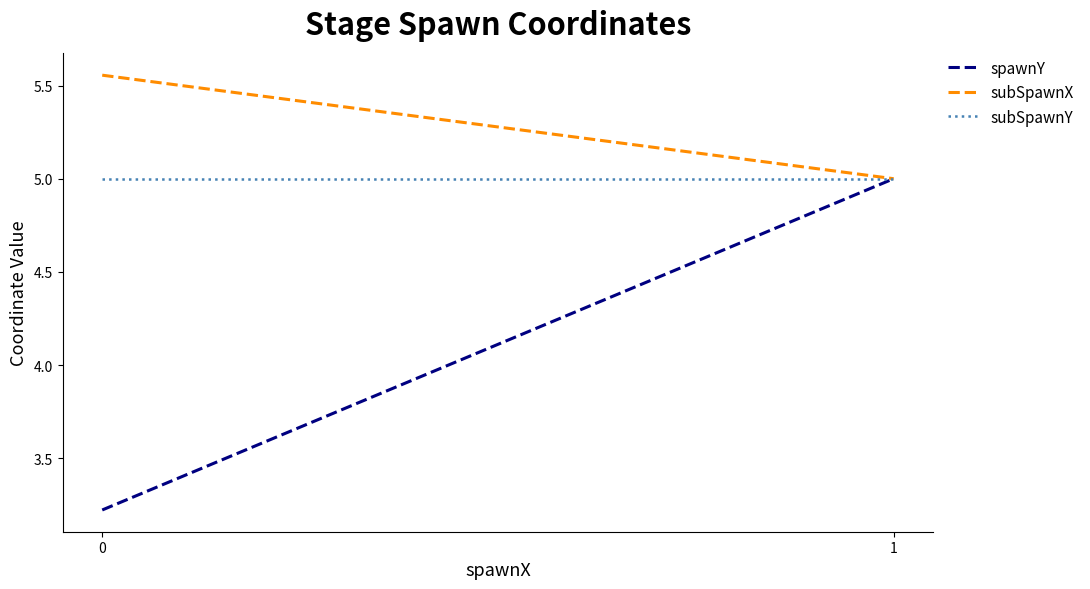

Does the chart have visible grid lines?

No